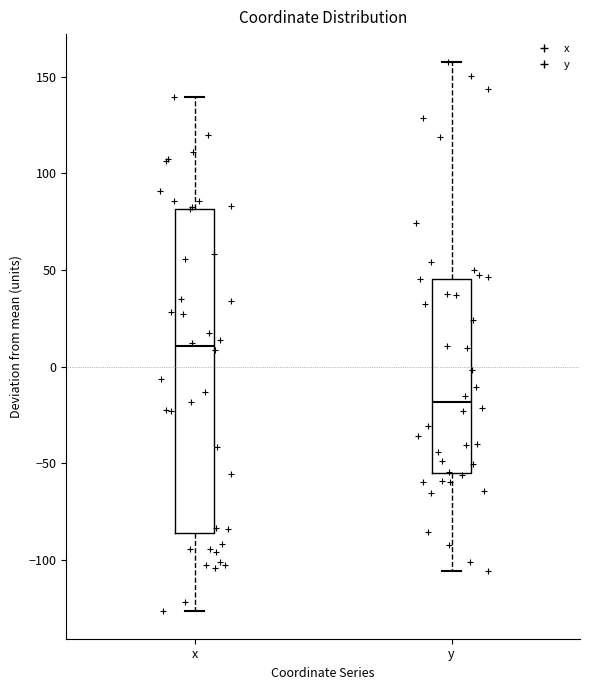

Reading left to right, read every box against the y-axis: the position of its median line, the range the box covers, and the ends of its whiskers. The values are not printed on the chart, so give them approximately, as read against the axis.

x: median 10, box -85 to 80, whiskers -125 to 140
y: median -20, box -55 to 45, whiskers -105 to 160